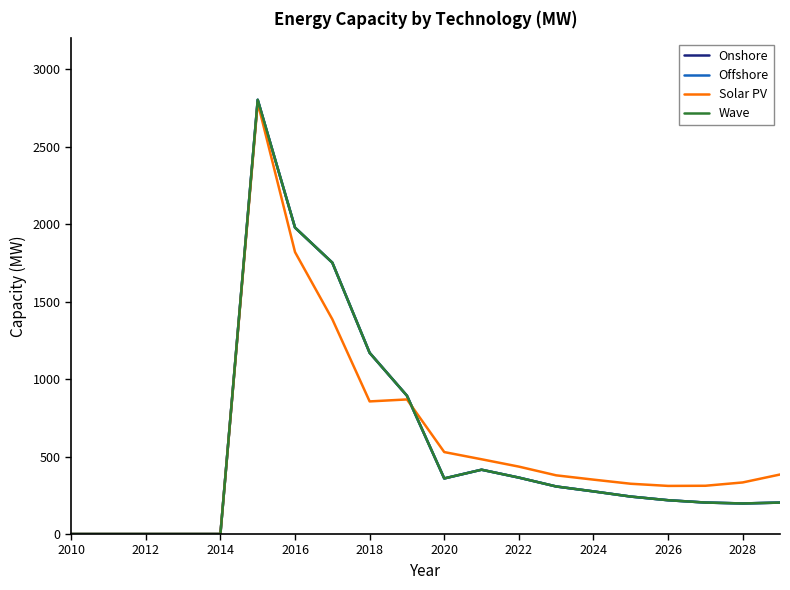

Does the chart display data point markers on the line(s)?

No